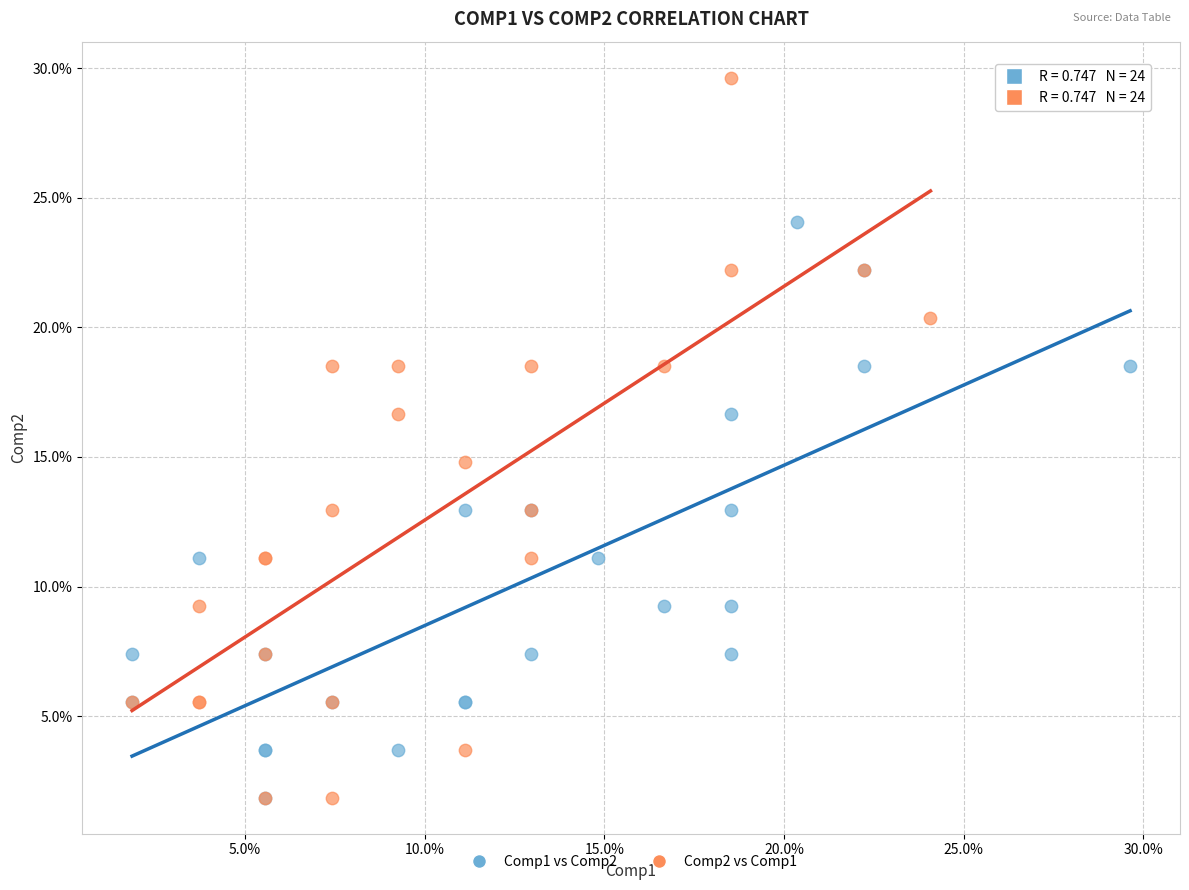

What are all the series names shown in the legend?

Comp1 vs Comp2, Comp2 vs Comp1